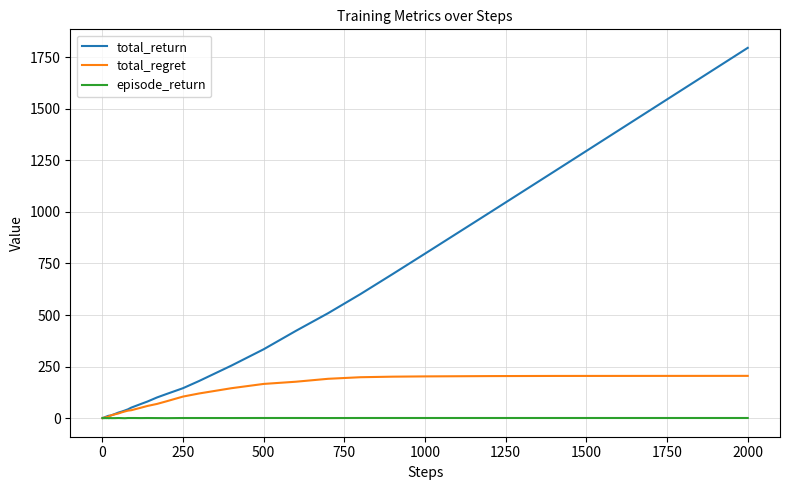

Which series has the widest spread of values?

total_return